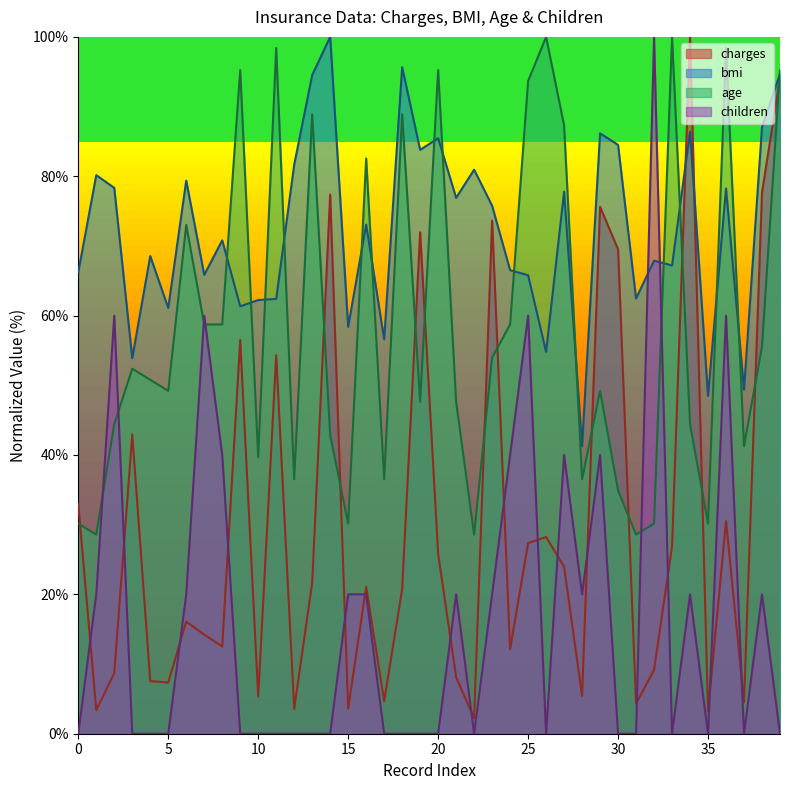

What is the highest value of the age series?

100.0